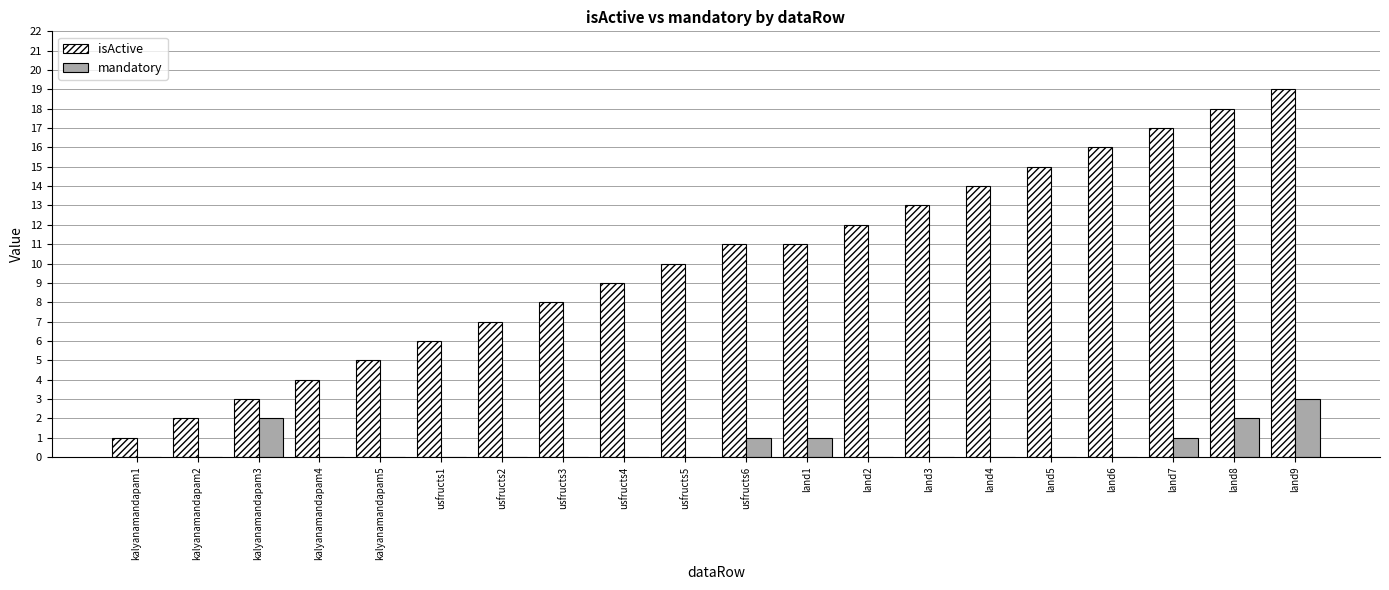

What is the sum of all isActive values?

201